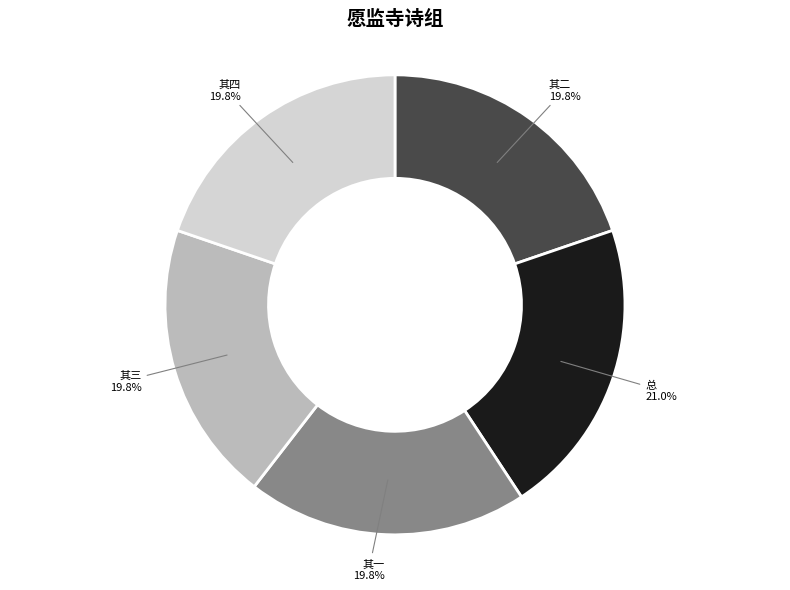

Between 总 and 其二, which is larger?

总